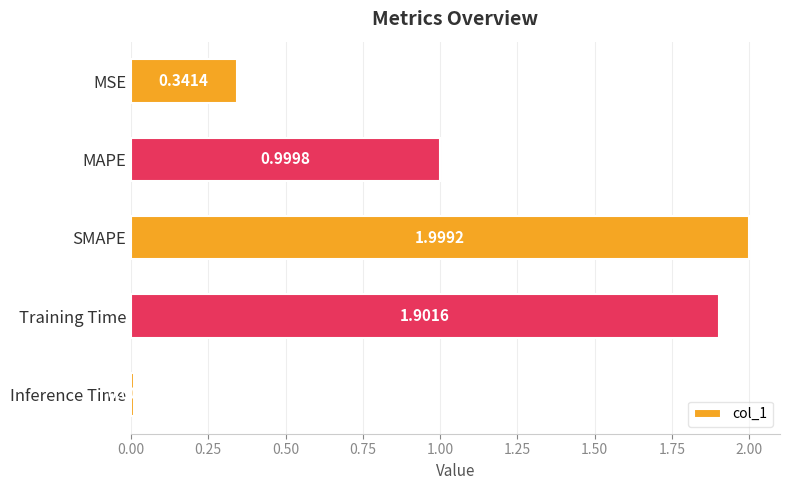

What is the difference between the second highest and second lowest values?

1.6